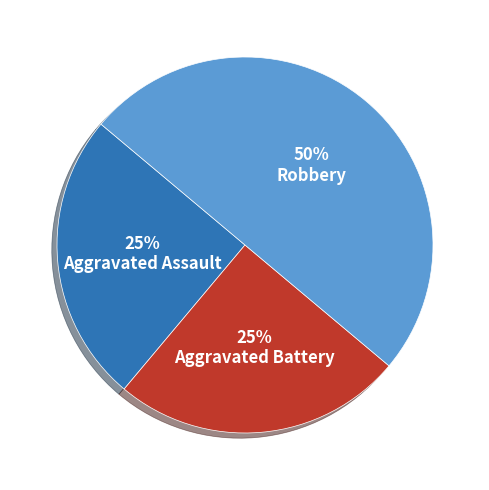

The Robbery slice represents 63% of the pie. True or false?

False